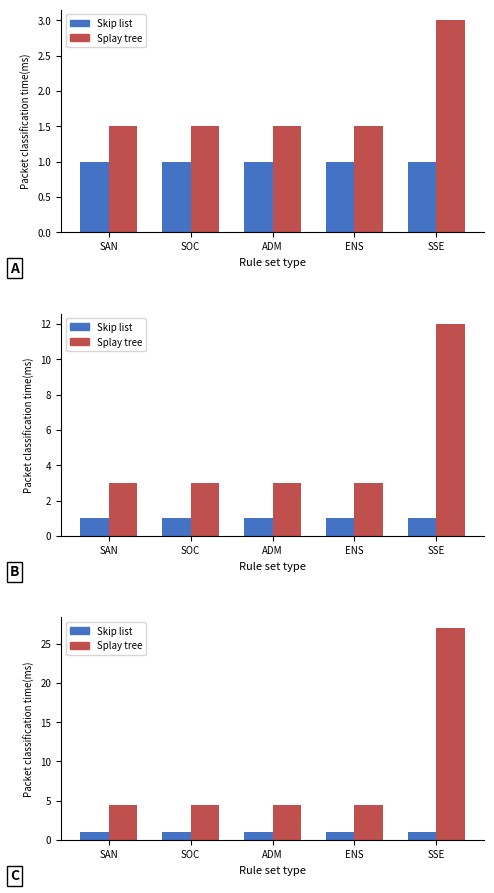

What is the sum of all Skip list values?

5.0